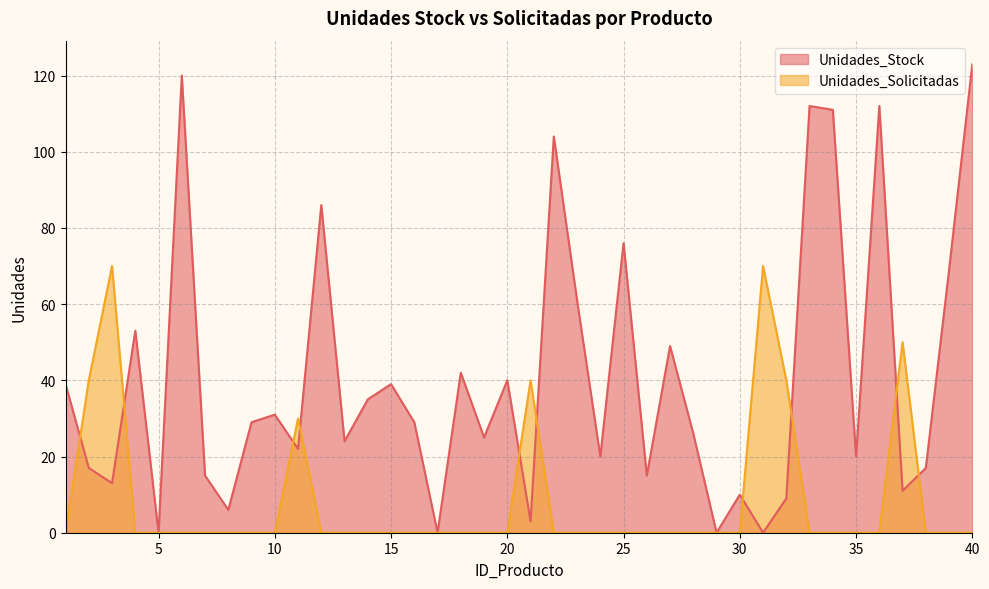

Is it true that Unidades_Stock equals 15 at 26?

True